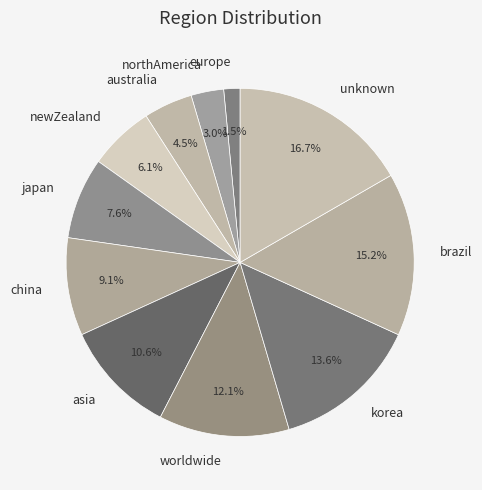

Count the number of slices in the pie.

11